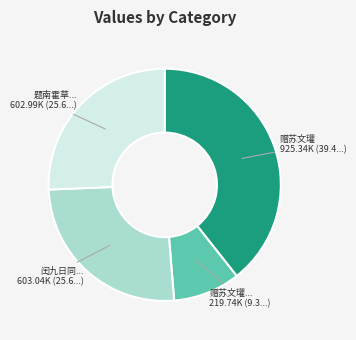

Is there any slice that represents more than half of the pie?

No